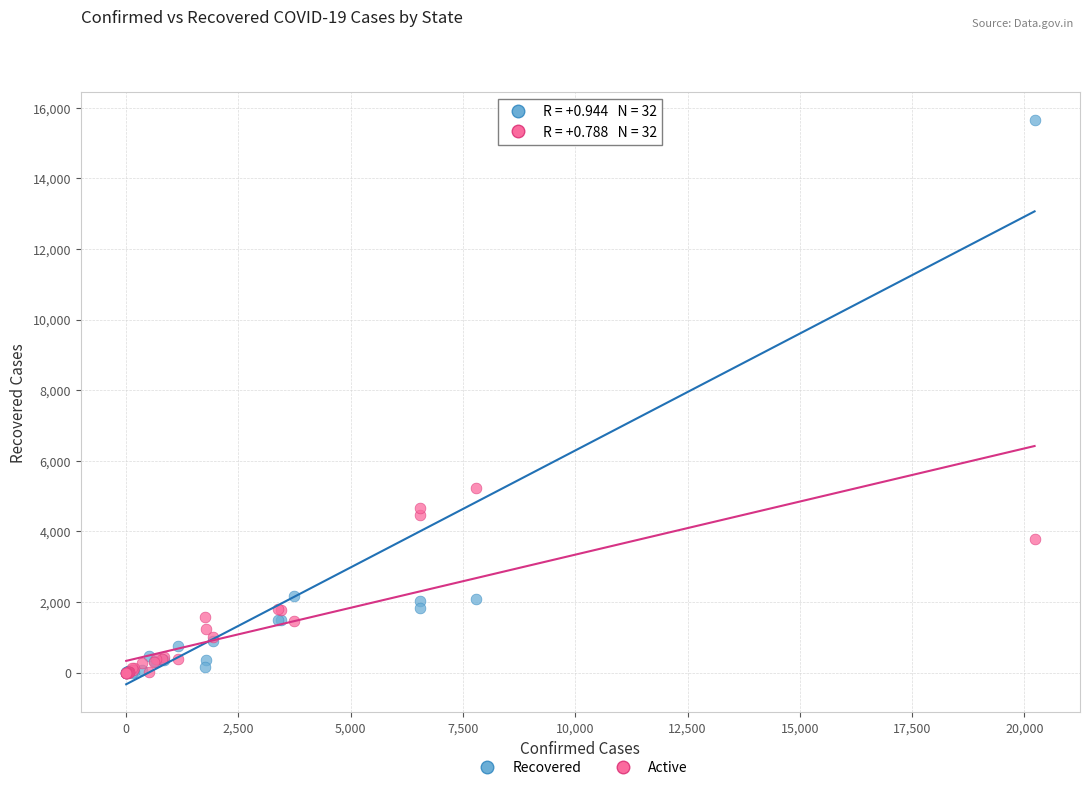

In the Recovered series, what Y value is closest to 7825?

2176